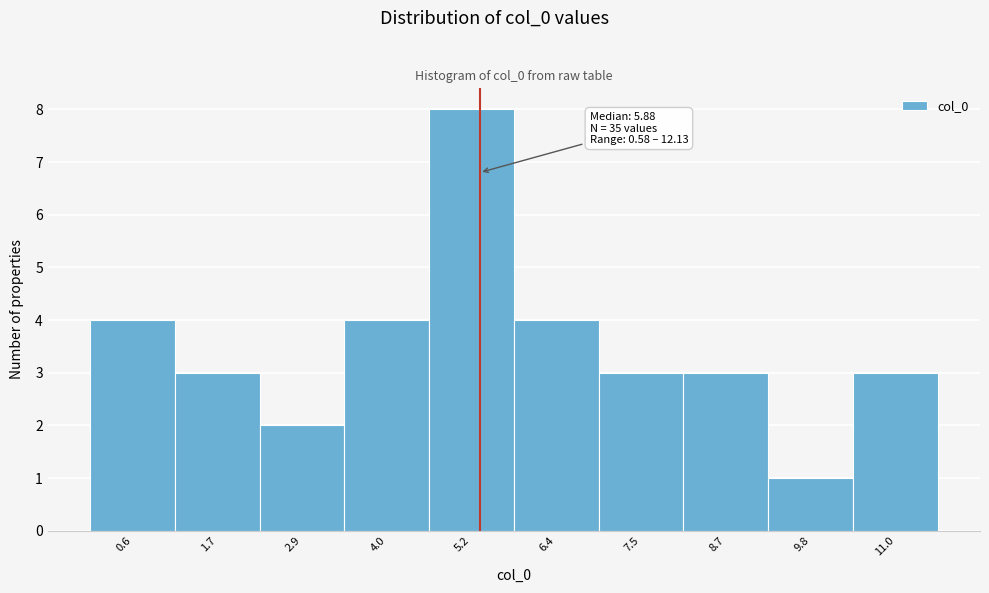

Reading left to right, what are all the values shown in this chart?

0.6=4	1.7=3	2.9=2	4.0=4	5.2=8	6.4=4	7.5=3	8.7=3	9.8=1	11.0=3